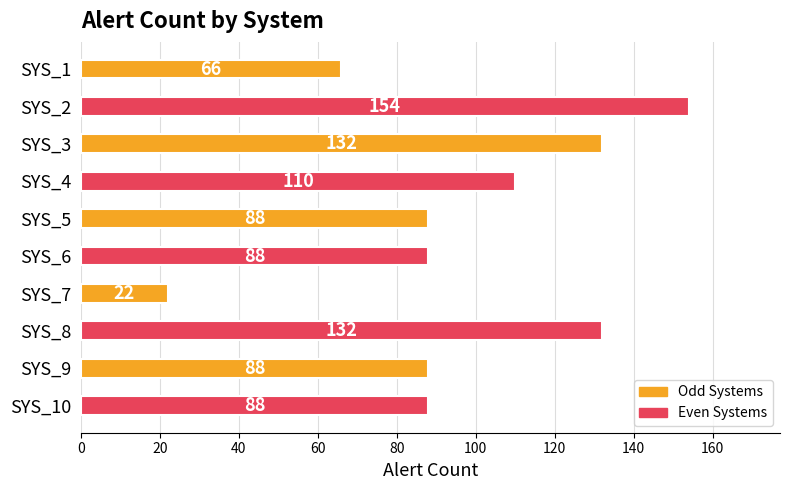

What is the minimum value shown in the chart?

22